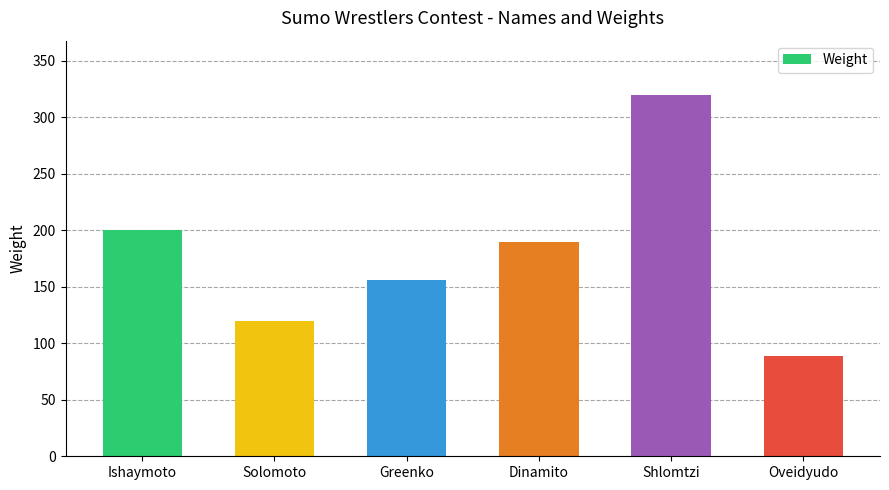

The chart shows a value of 190 at Dinamito. True or false?

True